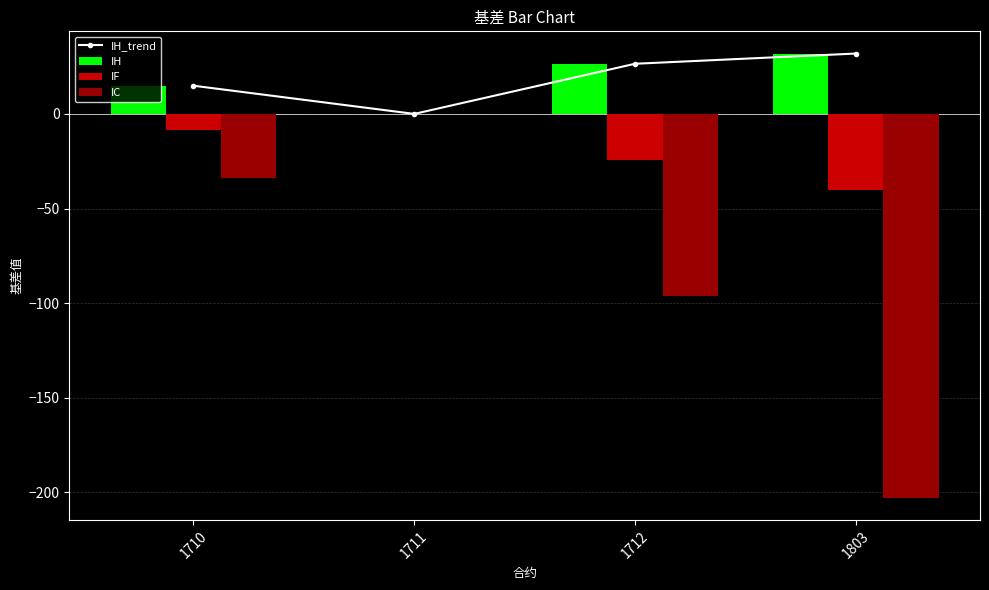

Are the bars grouped side by side (vs. stacked)?

Yes